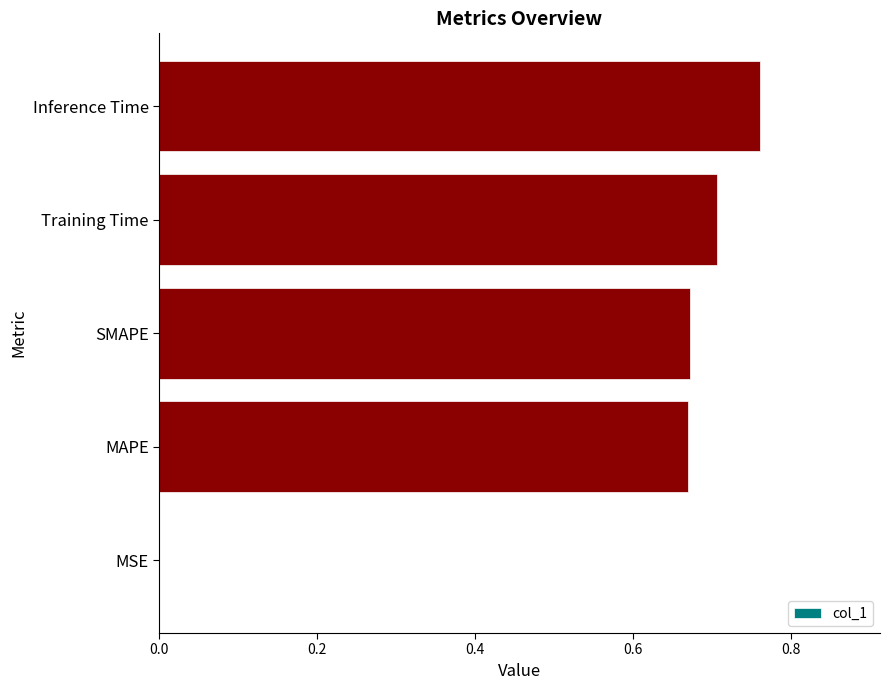

What is the sum of all values?

2.8